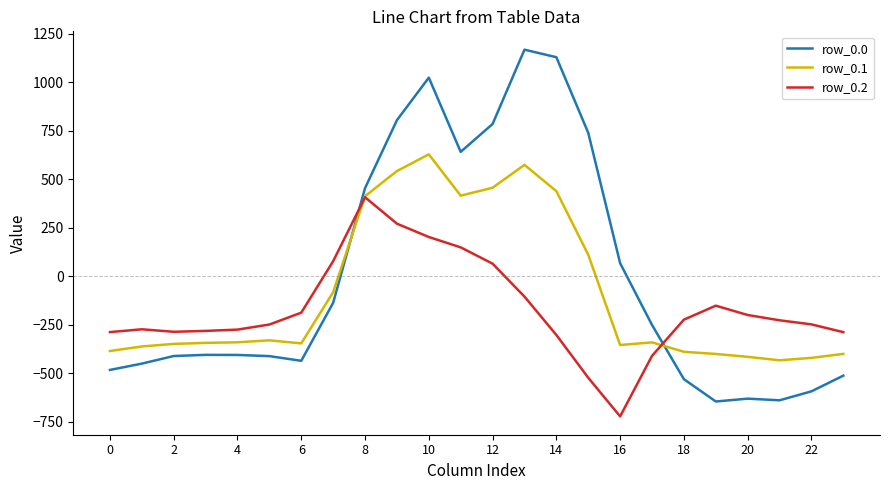

List the series in order of their peak value, highest first.

row_0.0, row_0.1, row_0.2